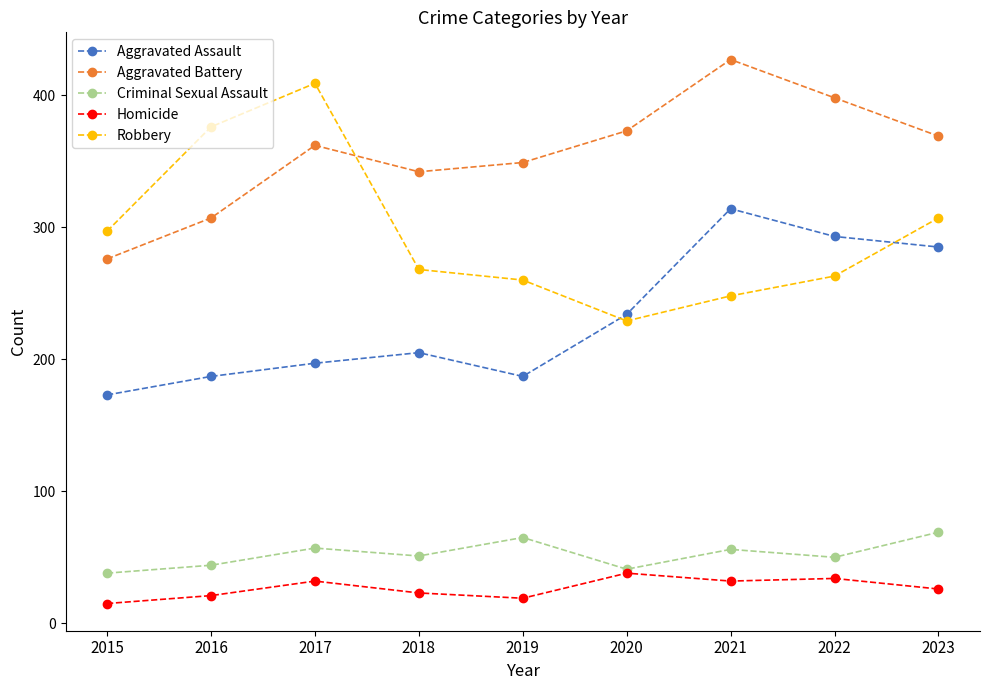

True or false: Homicide and Aggravated Assault cross at least once.

False